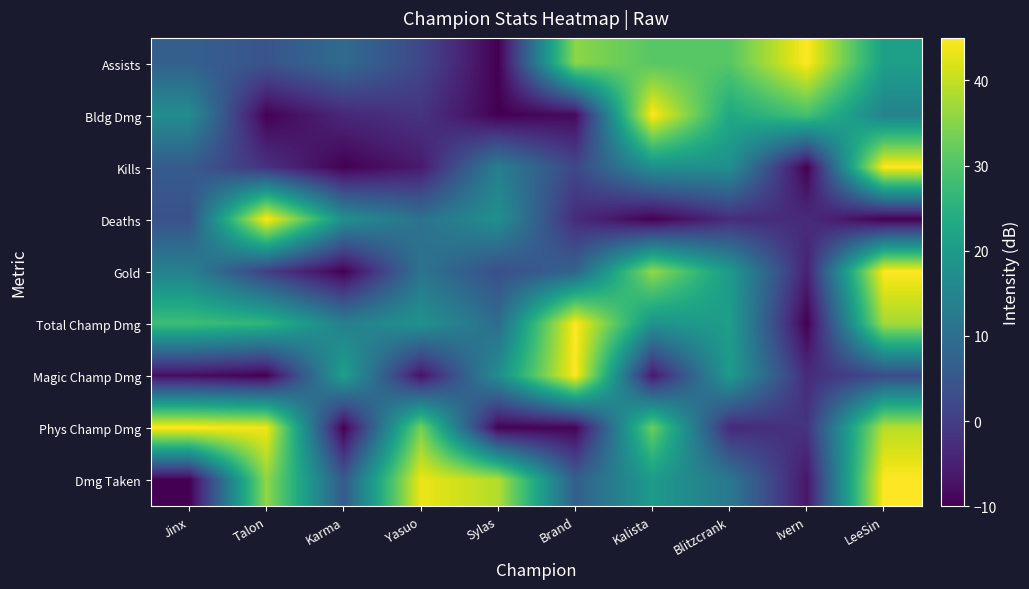

Reading left to right, transcribe all the data shown in this chart.

Assists: Jinx=6.7	Talon=4.3	Karma=9.1	Yasuo=2.0	Sylas=-10.0	Brand=35.4	Kalista=30.7	Blitzcrank=30.7	Ivern=45.0	LeeSin=21.1
Bldg Dmg: Jinx=16.9	Talon=-9.9	Karma=-3.8	Yasuo=-1.7	Sylas=-10.0	Brand=-8.5	Kalista=45.0	Blitzcrank=23.1	Ivern=28.8	LeeSin=14.5
Kills: Jinx=5.7	Talon=-2.1	Karma=-10.0	Yasuo=-6.1	Sylas=13.6	Brand=1.8	Kalista=17.5	Blitzcrank=17.5	Ivern=-10.0	LeeSin=45.0
Deaths: Jinx=3.8	Talon=45.0	Karma=17.5	Yasuo=10.6	Sylas=17.5	Brand=-3.1	Kalista=-10.0	Blitzcrank=-3.1	Ivern=-3.1	LeeSin=-10.0
Gold: Jinx=14.0	Talon=0.2	Karma=-10.0	Yasuo=11.1	Sylas=3.3	Brand=7.5	Kalista=36.2	Blitzcrank=19.9	Ivern=-4.8	LeeSin=45.0
Total Champ Dmg: Jinx=28.0	Talon=25.9	Karma=13.8	Yasuo=18.1	Sylas=9.5	Brand=45.0	Kalista=18.3	Blitzcrank=20.7	Ivern=-10.0	LeeSin=37.4
Magic Champ Dmg: Jinx=-8.0	Talon=-10.0	Karma=21.4	Yasuo=-7.2	Sylas=17.2	Brand=45.0	Kalista=-6.3	Blitzcrank=20.0	Ivern=-3.1	LeeSin=2.7
Phys Champ Dmg: Jinx=45.0	Talon=43.7	Karma=-10.0	Yasuo=33.6	Sylas=-9.6	Brand=-9.4	Kalista=32.6	Blitzcrank=-3.5	Ivern=-1.7	LeeSin=39.1
Dmg Taken: Jinx=-10.0	Talon=35.8	Karma=5.6	Yasuo=43.4	Sylas=38.7	Brand=6.6	Kalista=19.9	Blitzcrank=12.0	Ivern=-6.6	LeeSin=45.0